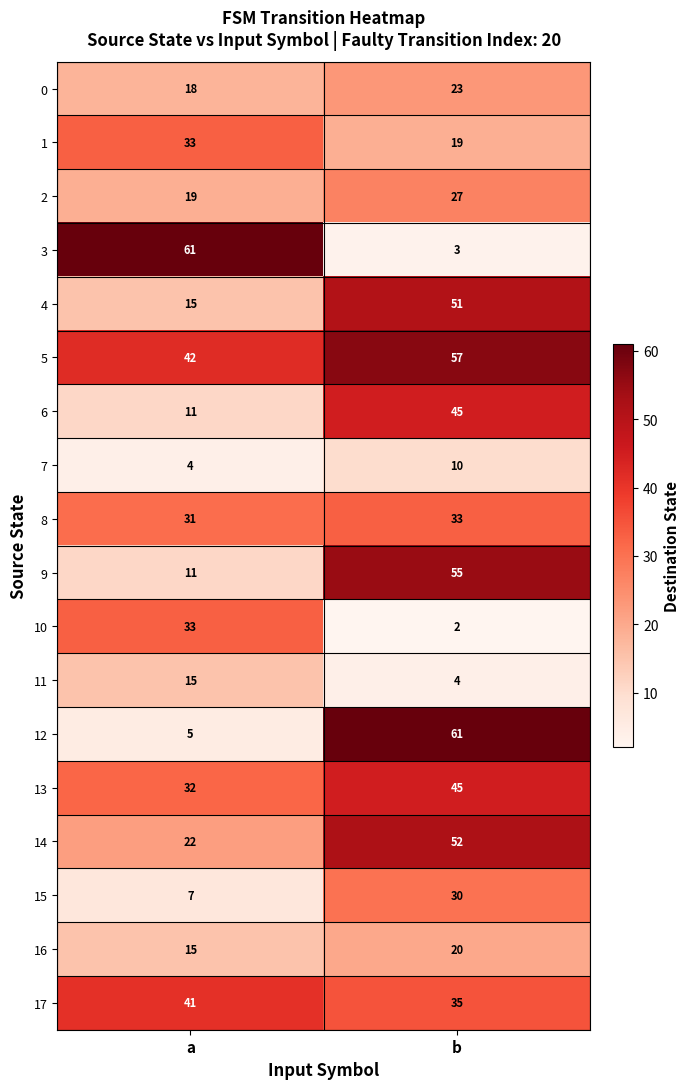

Where is 0 nearest to the value 20?

a